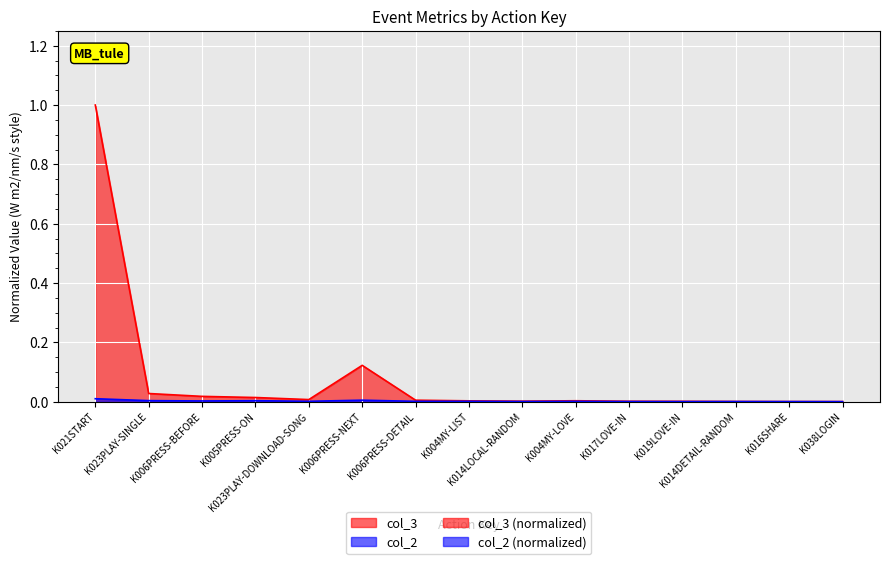

Reading left to right, what are all the values shown in this chart?

col_2: 0.0	0.0	0.0	0.0	0.0	0.0	0.0	0.0	0.0	0.0	0.0	0.0	0.0	0.0	0.0
col_3: 1.0	0.0	0.0	0.0	0.0	0.1	0.0	0.0	0.0	0.0	0.0	0.0	0.0	0.0	0.0